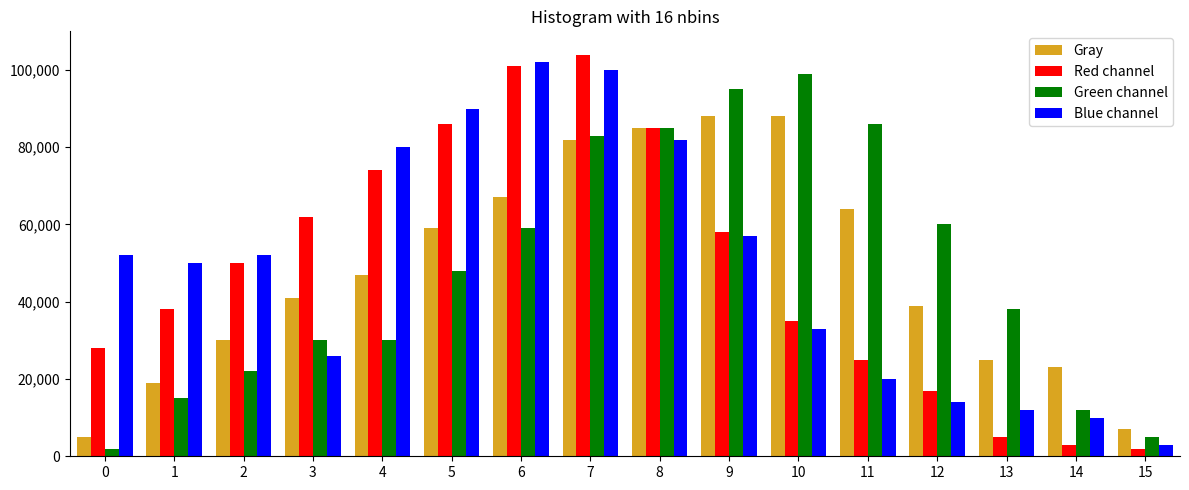

What is the difference between the second highest and second lowest values in the Green channel series?

90000